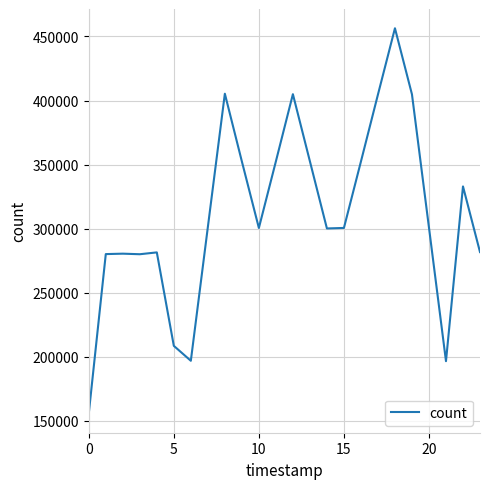

What is the minimum value shown in the chart?

155759